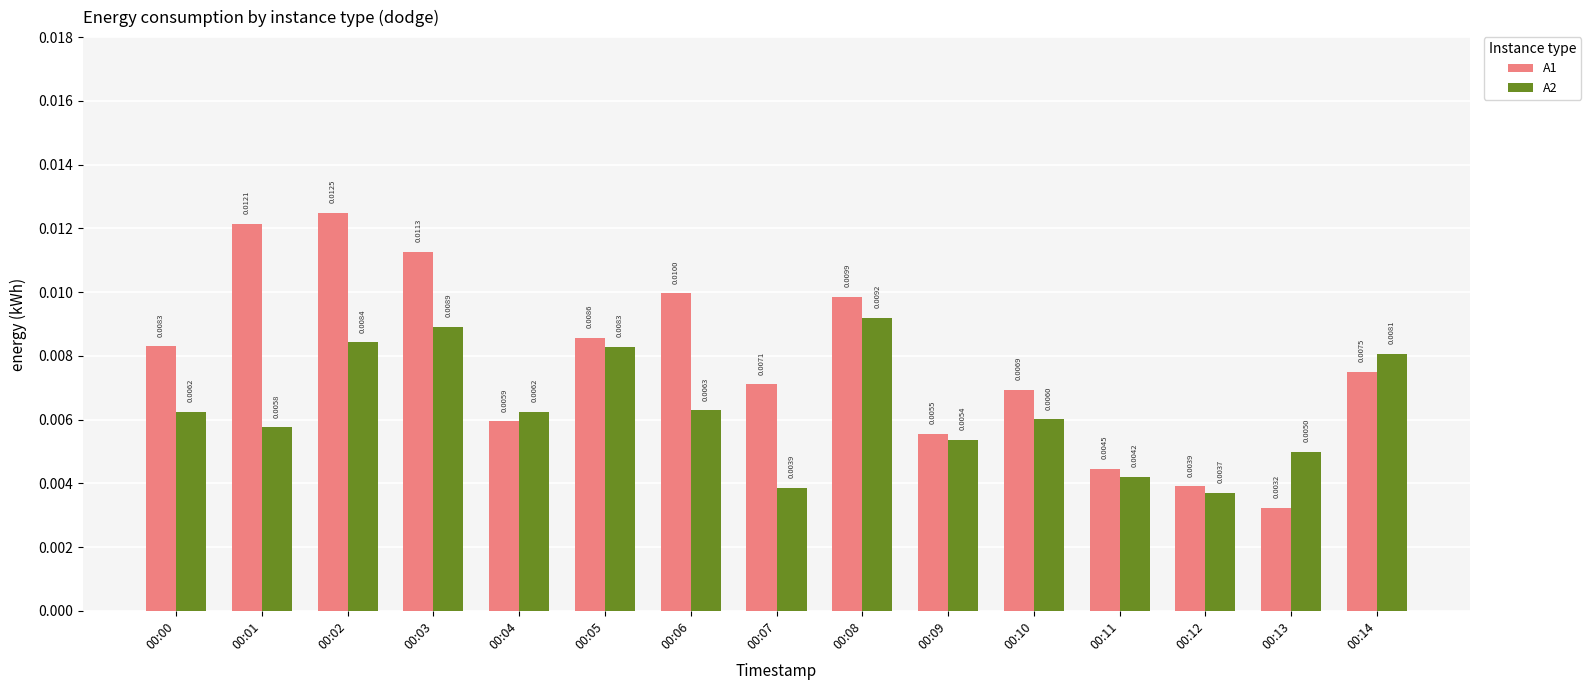

Is the value of A2 at 00:08 greater than the value of A1 at 00:07?

Yes